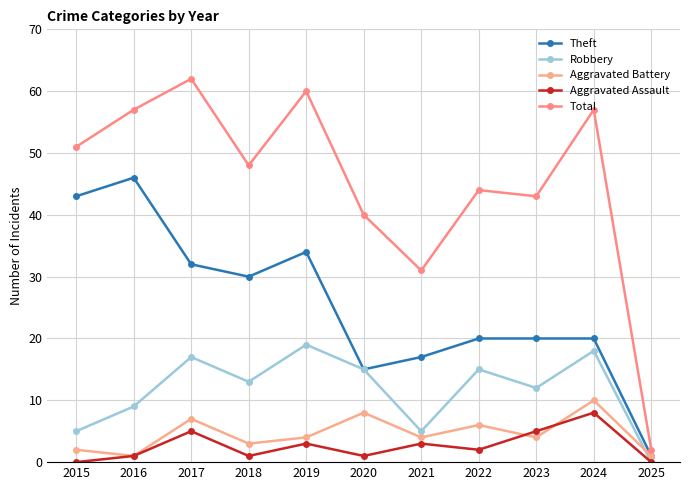

At how many categories does at least one series exceed 1?

11